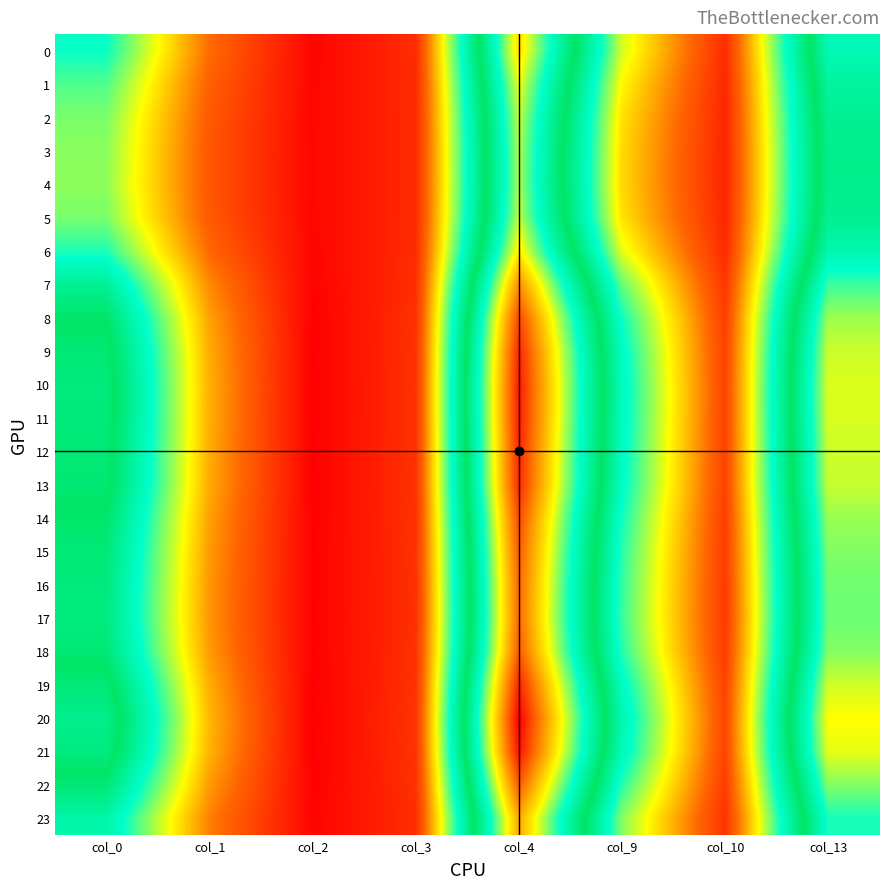

Which series has the largest range (max minus min)?

20